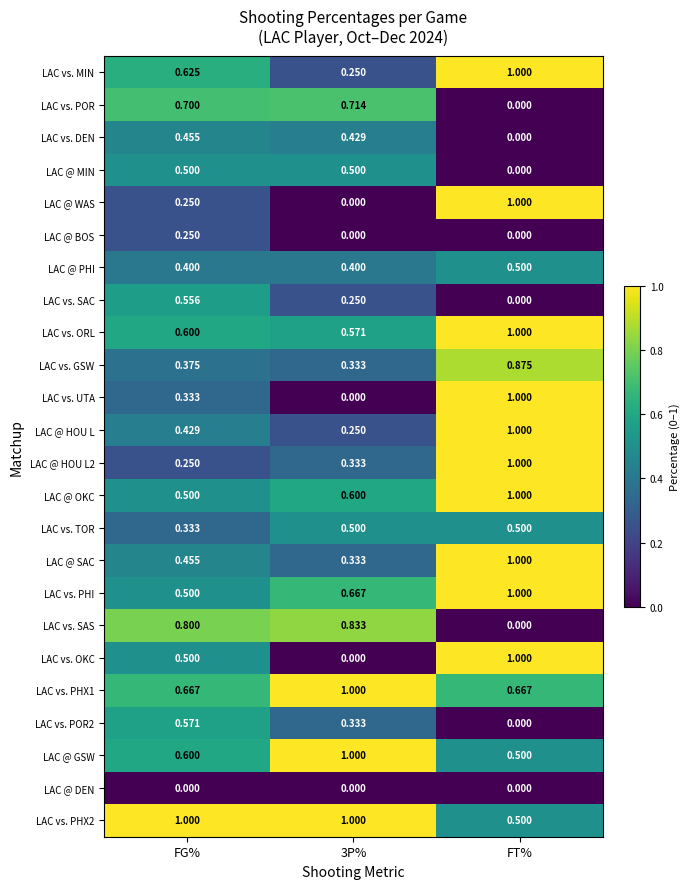

Between FG% and FT%, which series saw the biggest shift?

LAC vs. SAS